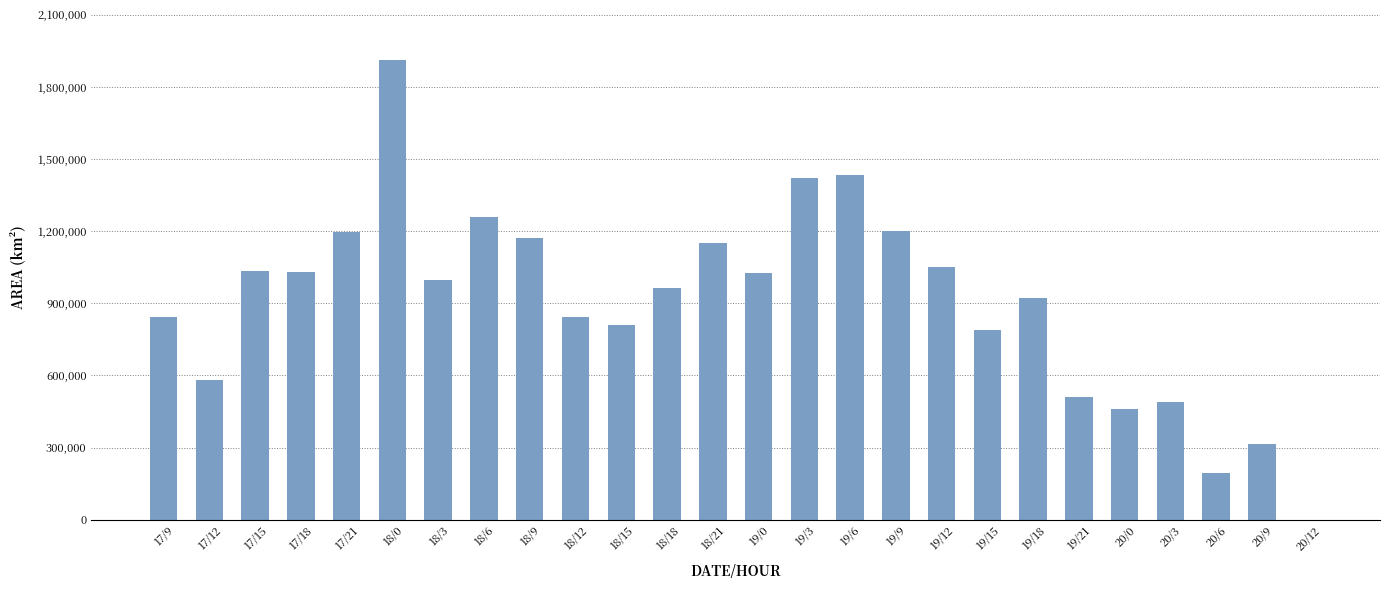

Is it true that the value at 18/18 is 297714?

False